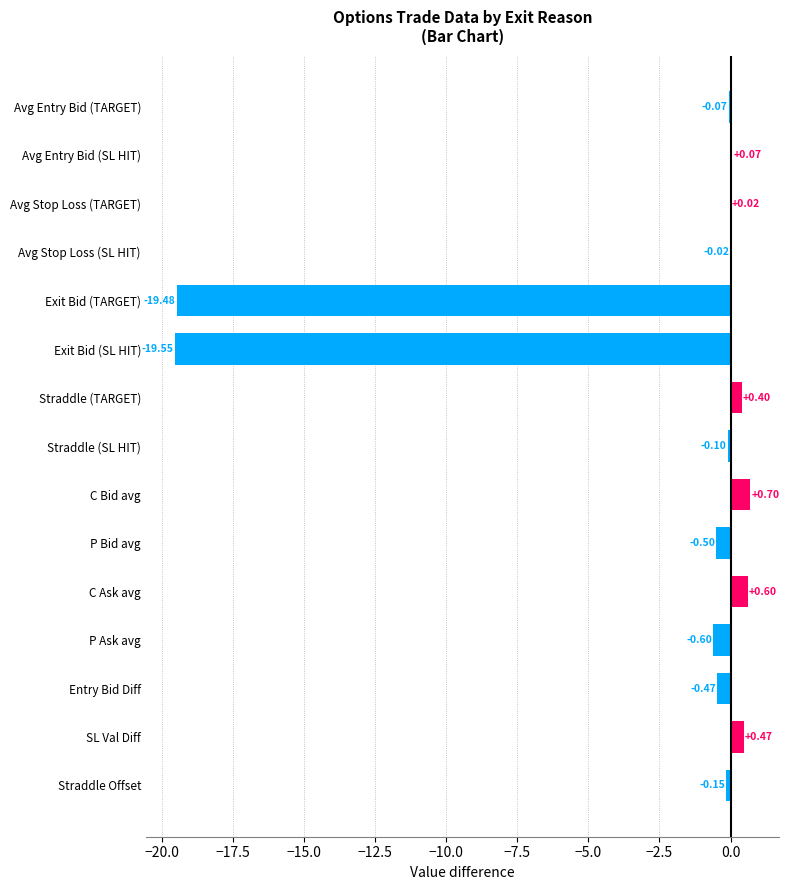

How many series are shown in this chart?

1